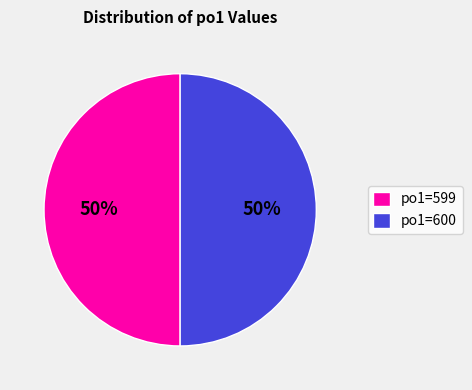

What is the ratio of the value at po1=599 to the value at po1=600?

1.0